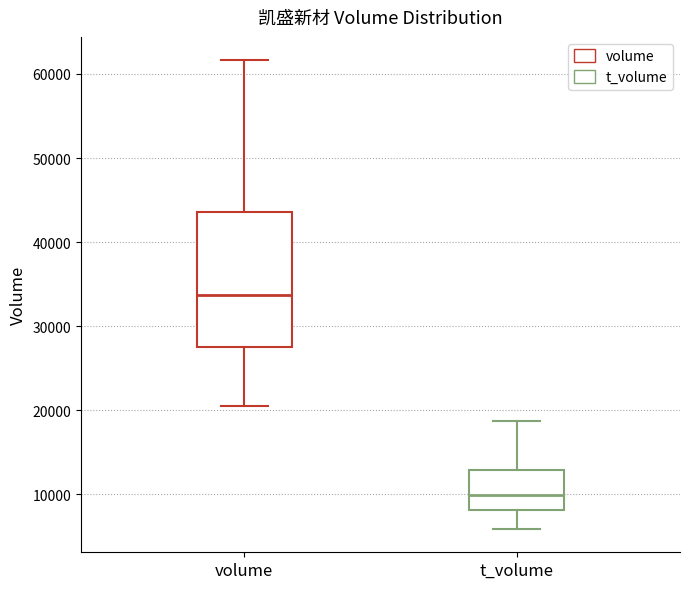

Reading left to right, transcribe this box plot: for each box, give where its median line is, the range the box spans, and where its two whiskers end, as read against the y-axis. The values are not printed on the chart, so give them approximately, as read against the axis.

volume: median 34000, box 28000 to 44000, whiskers 21000 to 62000
t_volume: median 10000, box 8000 to 13000, whiskers 6000 to 19000